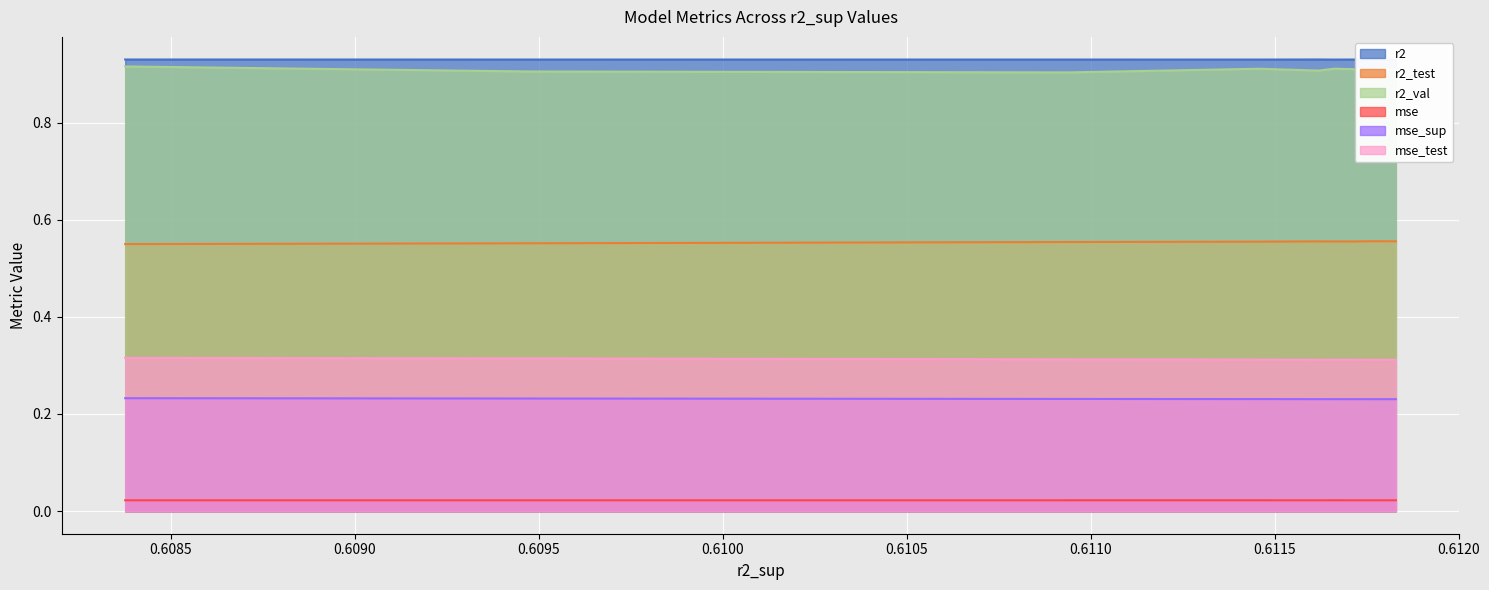

True or false: mse_sup has a value of 0.2 at model_6_21_2.

True